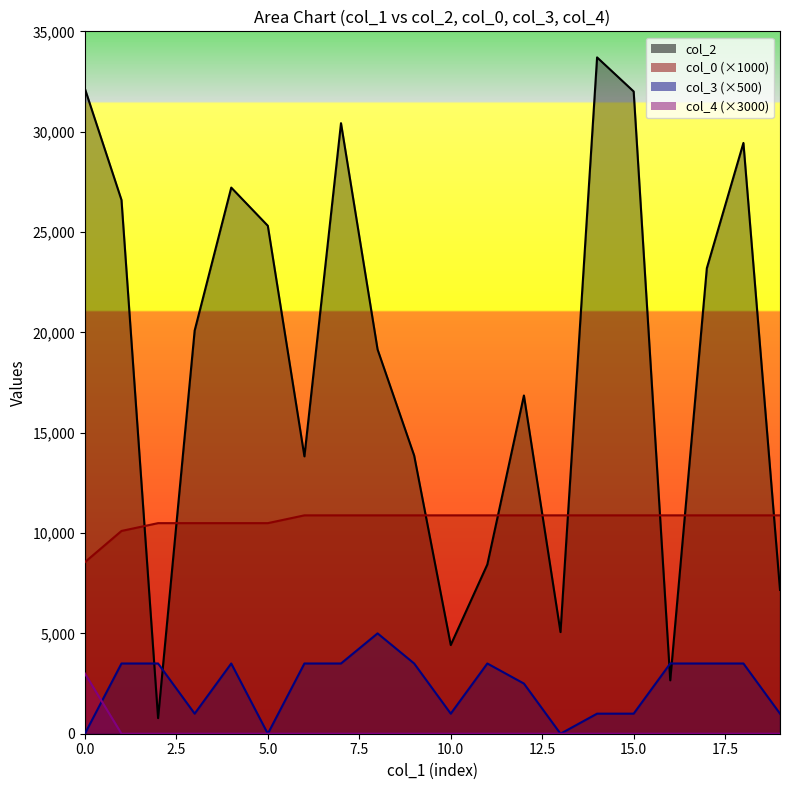

Does the chart display data point markers on the line(s)?

No